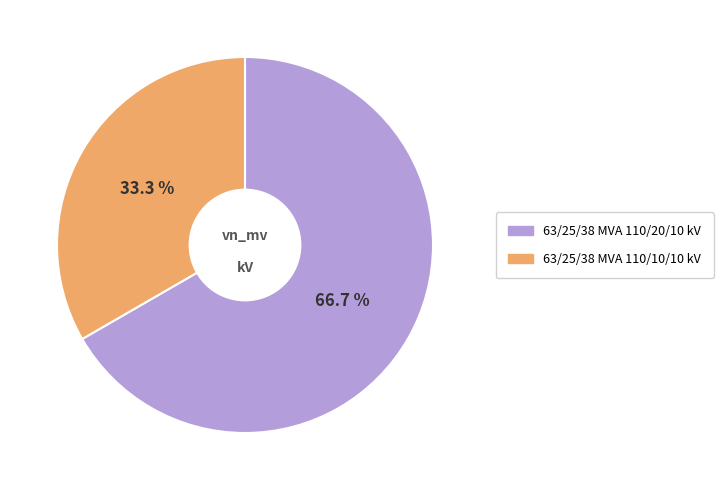

Which slice is the largest?

63/25/38 MVA 110/20/10 kV